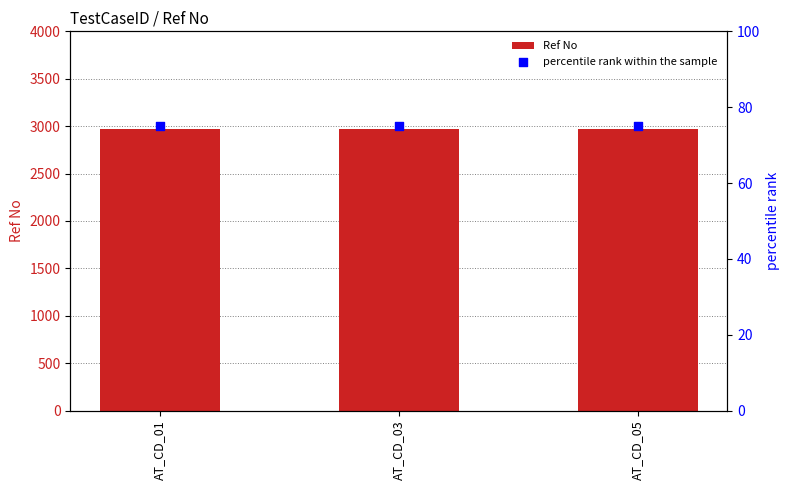

Which series has the largest Y range (max minus min)?

Ref No